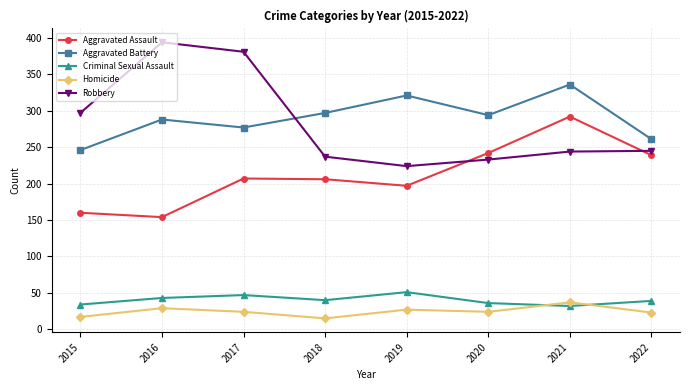

At which label does Aggravated Assault reach its peak?

2021